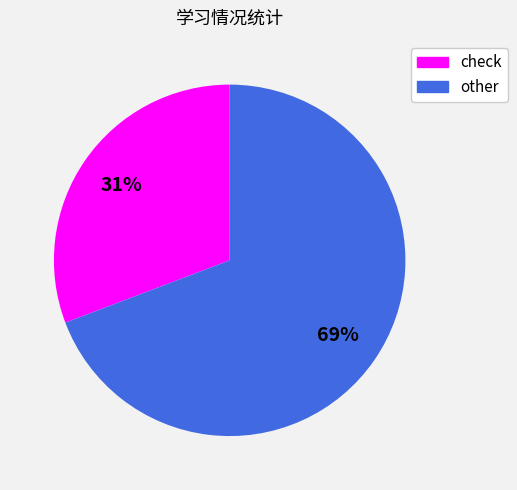

What is the ratio of the value at check to the value at other?

0.4